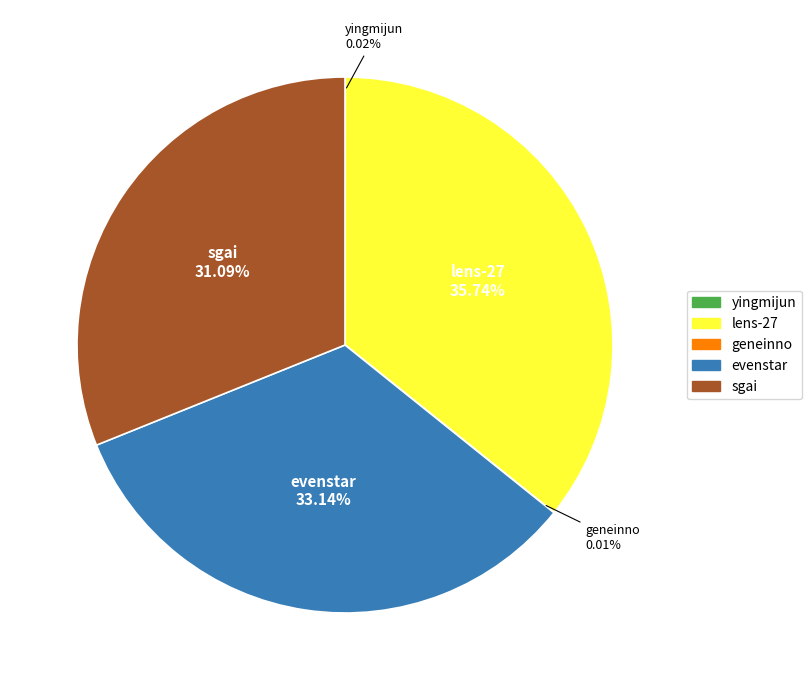

Between sgai and evenstar, which is larger?

evenstar